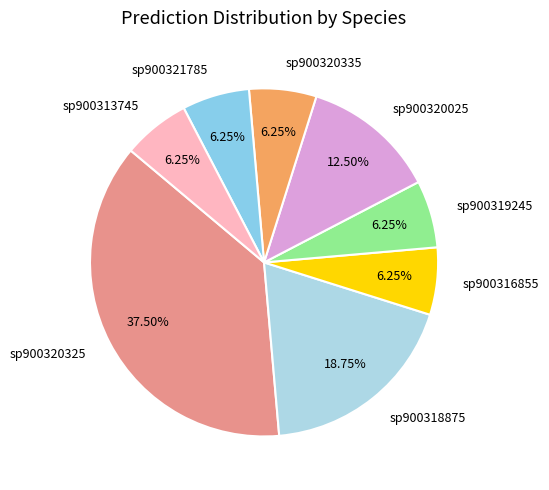

Count the number of slices in the pie.

8